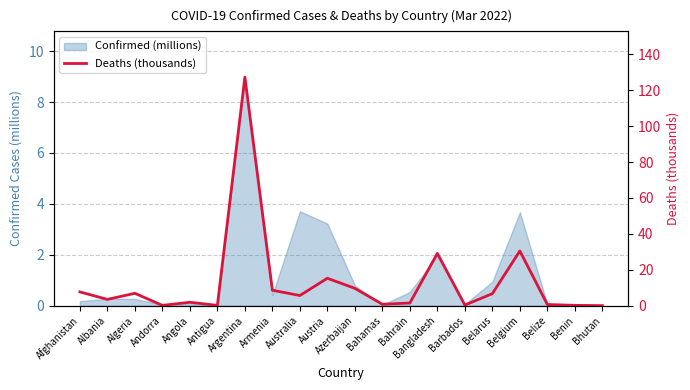

Reading left to right, what are all the values shown in this chart?

Afghanistan=7.6	Albania=3.5	Algeria=6.9	Andorra=0.2	Angola=1.9	Antigua=0.1	Argentina=127.3	Armenia=8.6	Australia=5.6	Austria=15.3	Azerbaijan=9.6	Bahamas=0.8	Bahrain=1.5	Bangladesh=29.1	Barbados=0.3	Belarus=6.7	Belgium=30.5	Belize=0.7	Benin=0.2	Bhutan=0.0